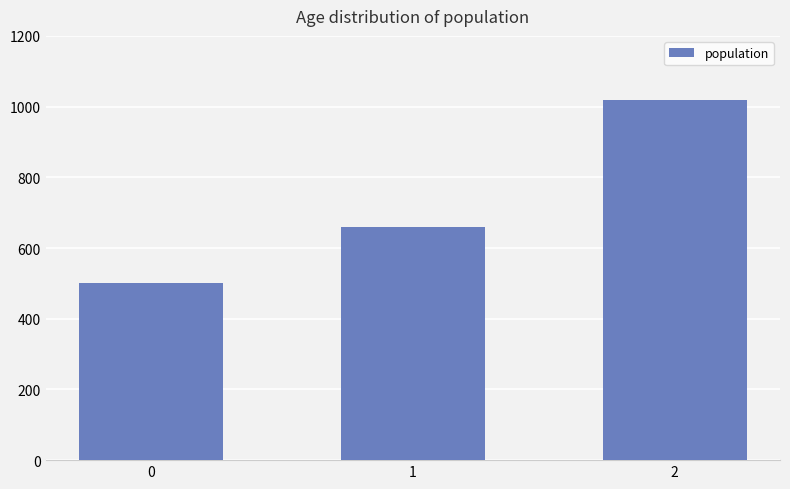

Where is the data nearest to the value 760?

1